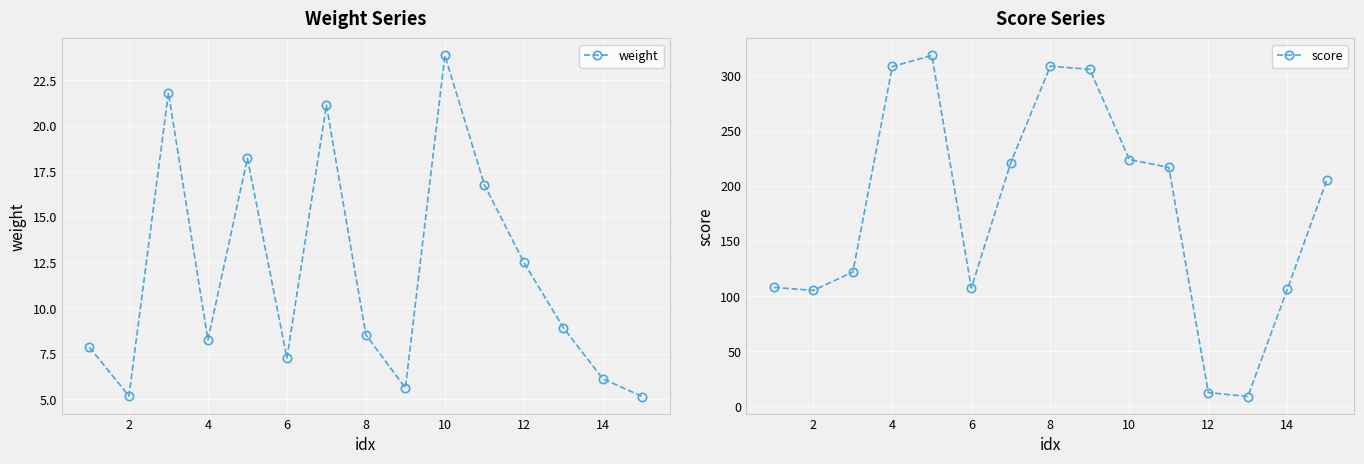

What is the minimum value for score?

8.9